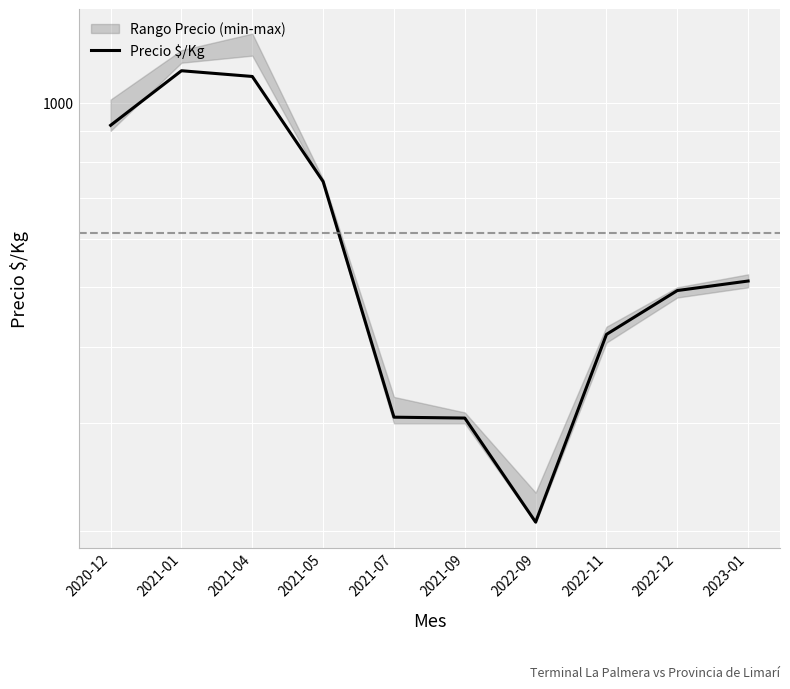

What is the label of the 7th point from the left?

2022-09